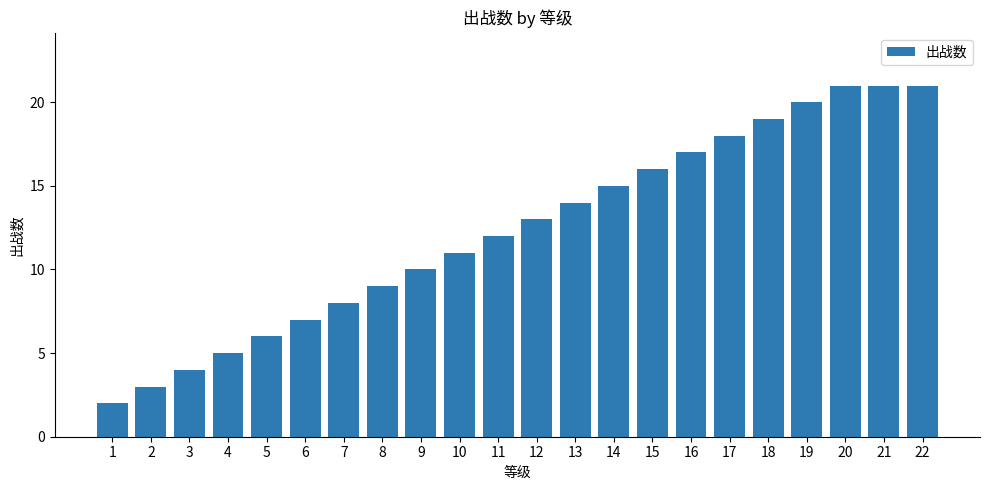

Reading left to right, what are all the values shown in this chart?

2	3	4	5	6	7	8	9	10	11	12	13	14	15	16	17	18	19	20	21	21	21